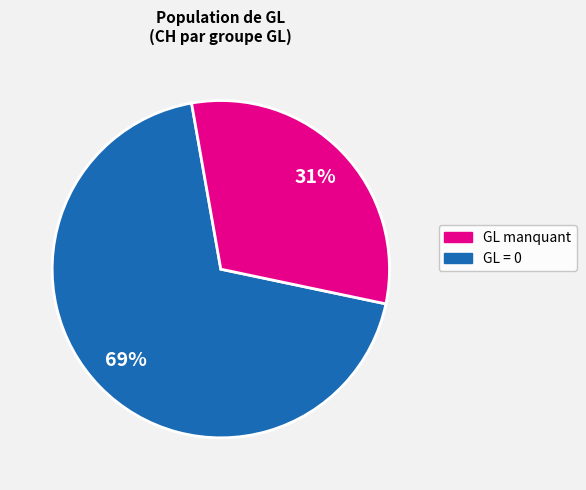

To the nearest percent, what is the difference between the largest and smallest slice percentages?

38%